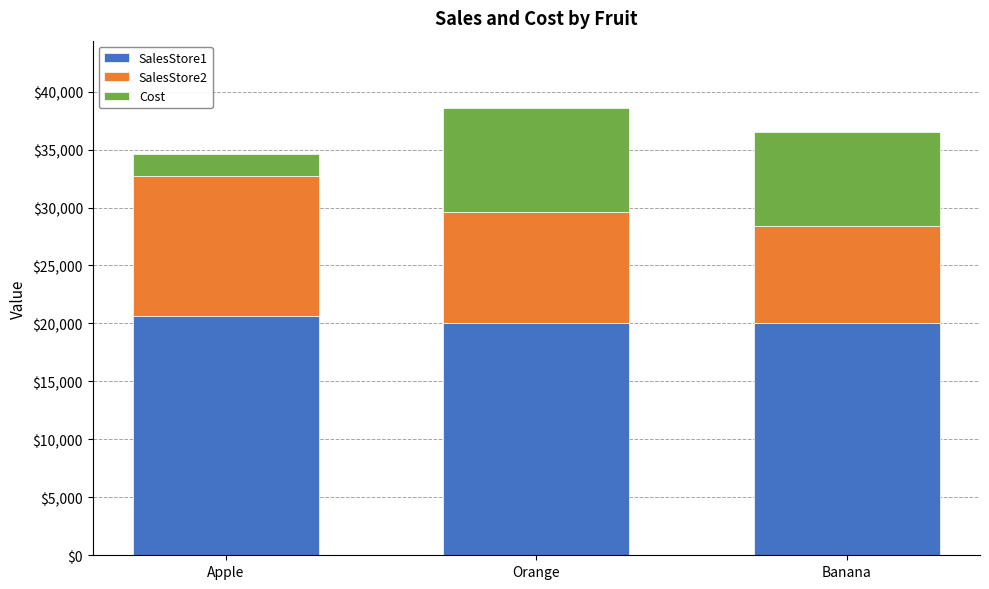

What is the maximum value for SalesStore1?

20644